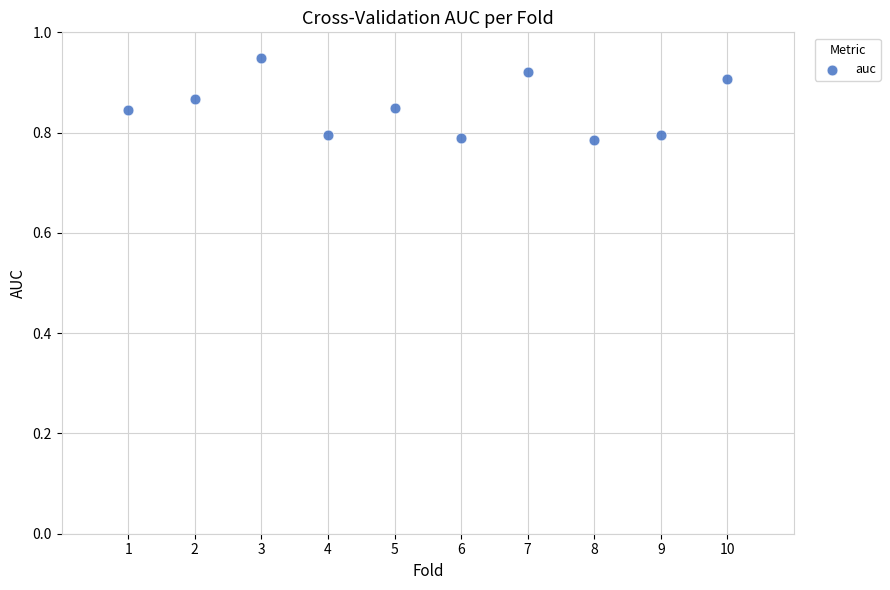

What is the range of X values (max minus min)?

9.0